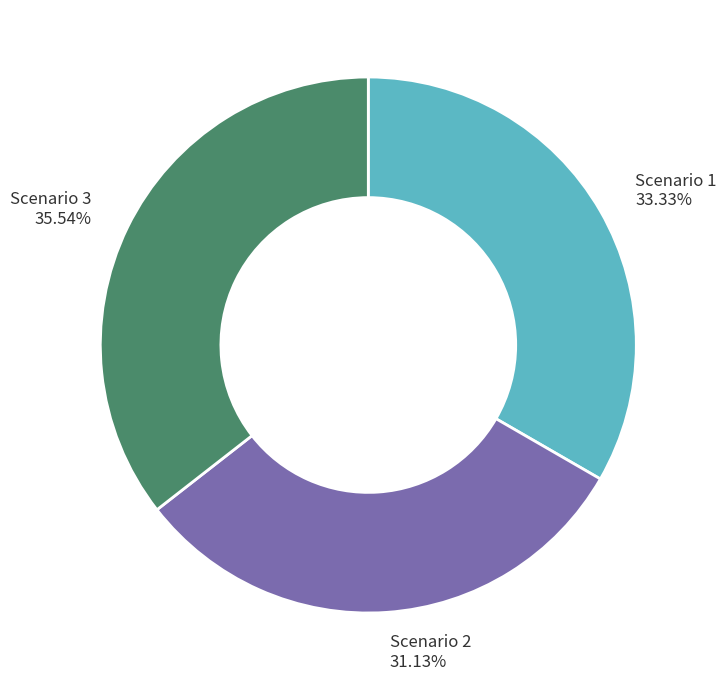

To the nearest percent, what portion does Scenario 3 represent?

36%